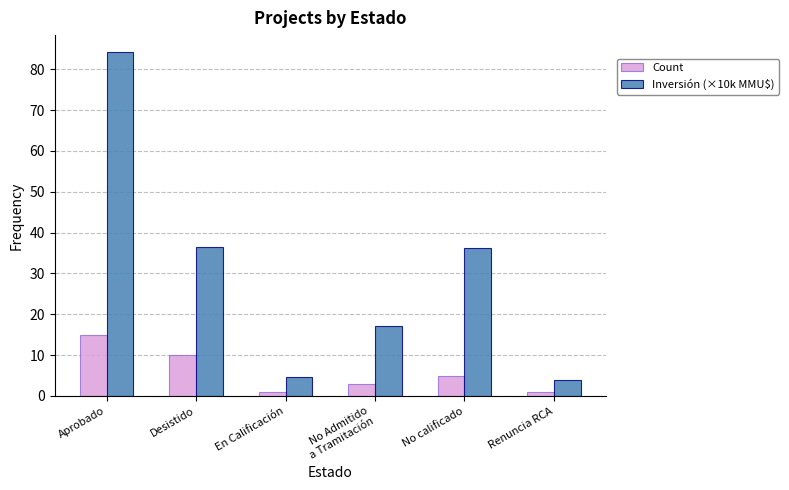

Rank the series by their maximum value, from highest to lowest.

Inversión (×10k MMU$), Count